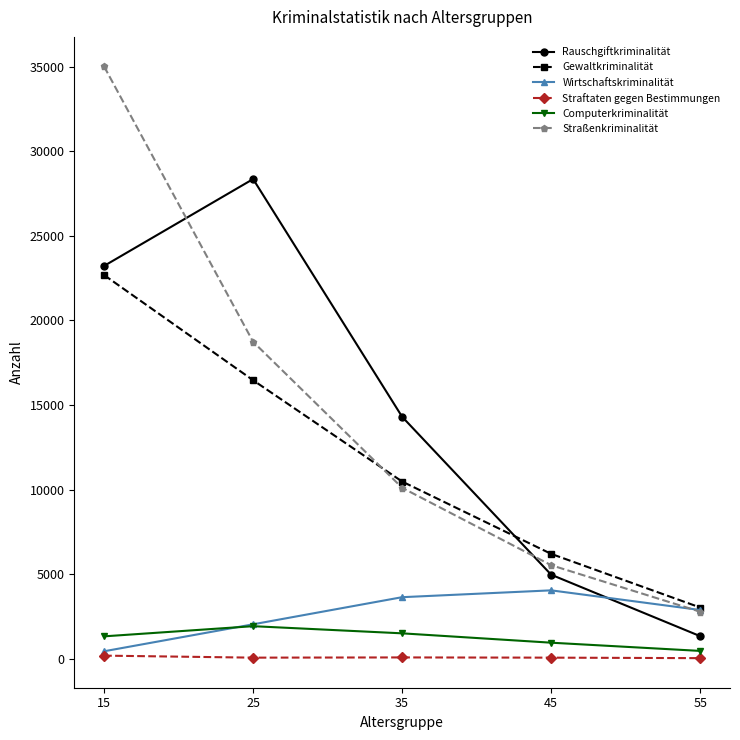

Is it true that Computerkriminalität equals 1922 at 25?

True